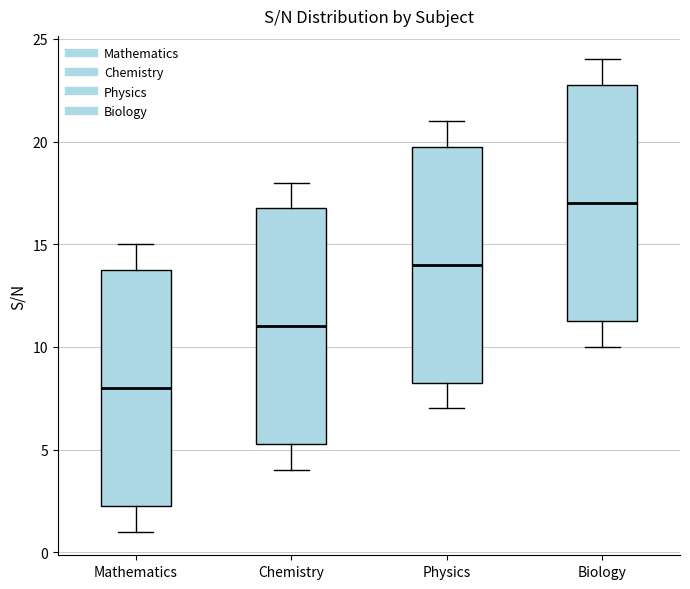

Reading left to right, transcribe this box plot: for each box, give where its median line is, the range the box spans, and where its two whiskers end, as read against the y-axis. The values are not printed on the chart, so give them approximately, as read against the axis.

Mathematics: median 8.0, box 2.5 to 14.0, whiskers 1.0 to 15.0
Chemistry: median 11.0, box 5.5 to 17.0, whiskers 4.0 to 18.0
Physics: median 14.0, box 8.5 to 20.0, whiskers 7.0 to 21.0
Biology: median 17.0, box 11.5 to 23.0, whiskers 10.0 to 24.0